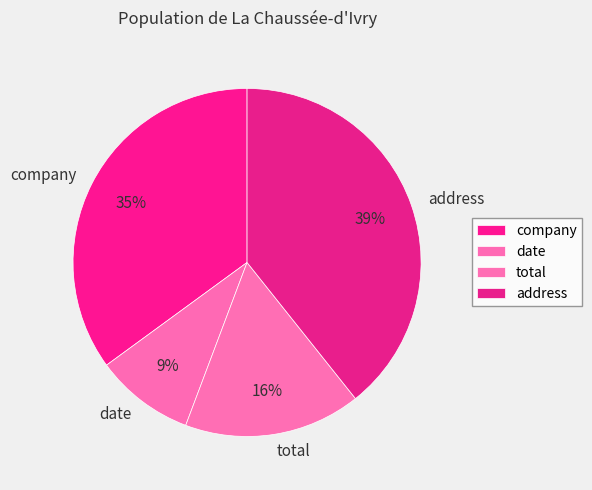

Does any single category account for the majority?

No